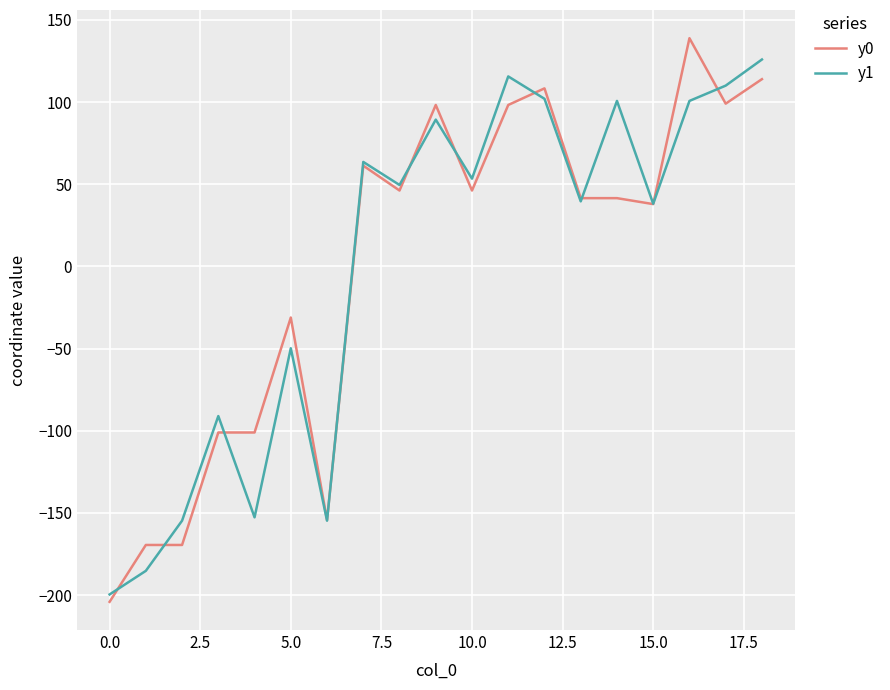

What is the smallest value displayed?

-204.2